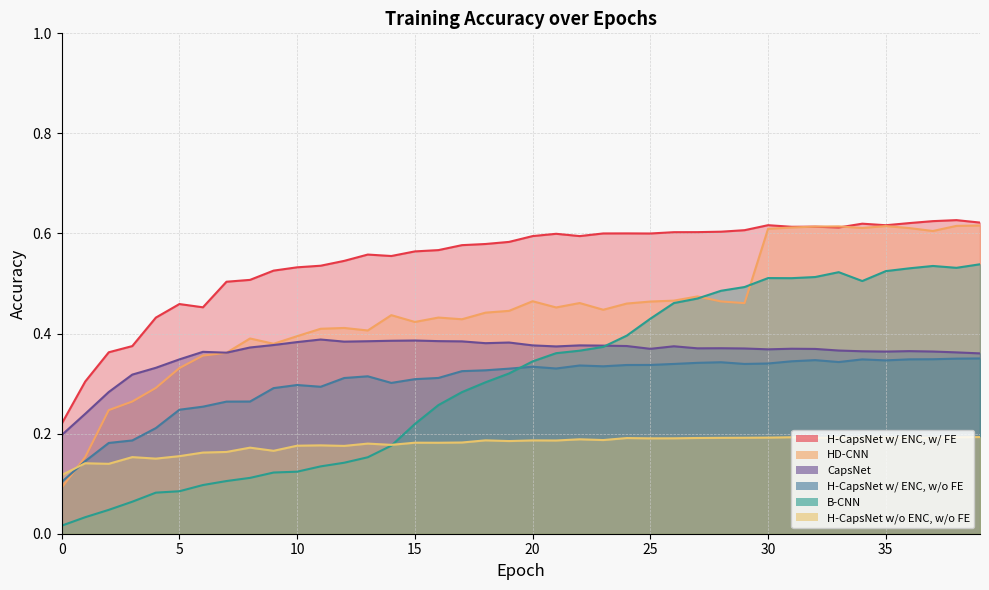

Where do H-CapsNet w/ ENC, w/ FE and HD-CNN first cross each other?

31 and 32